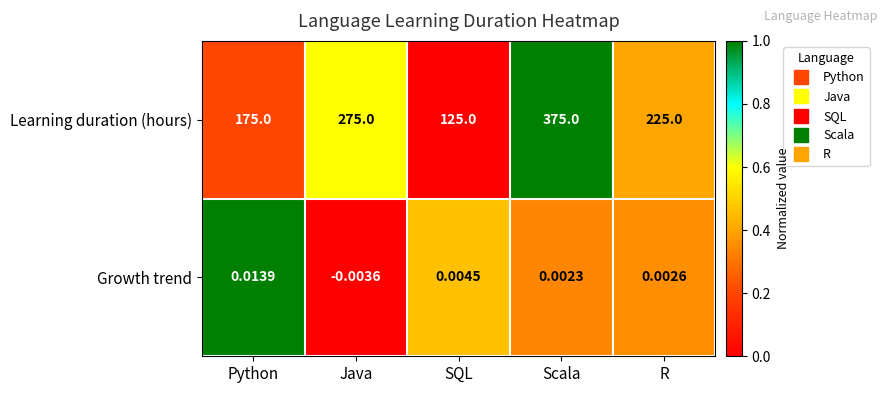

At which category does the chart reach its peak across all series?

Scala